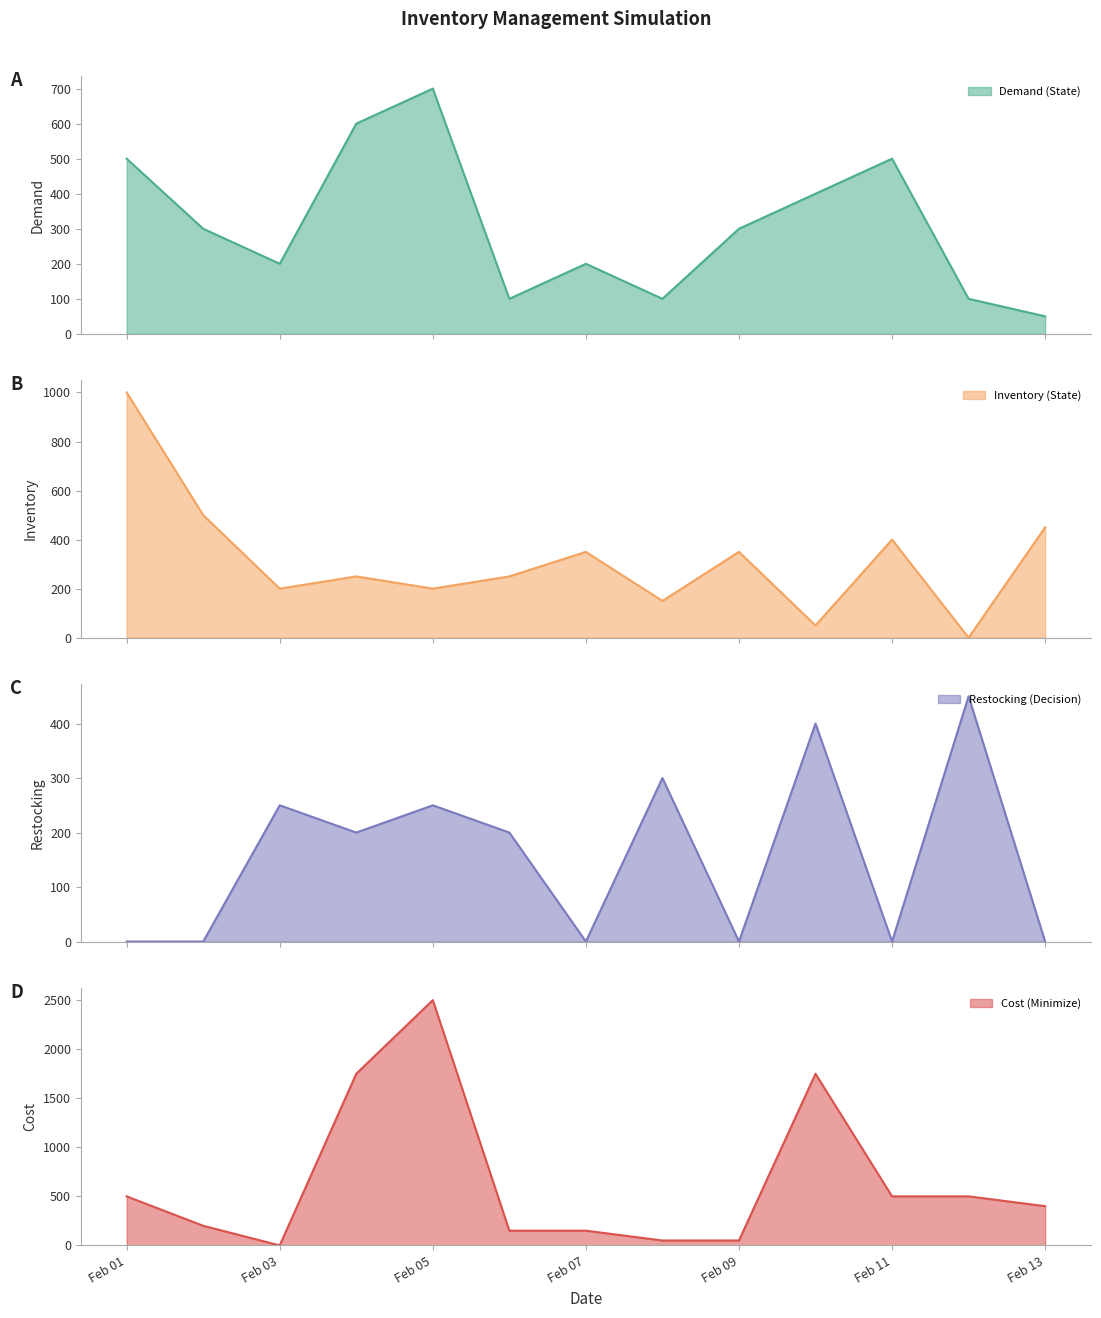

What is the minimum value for Demand (State)?

50